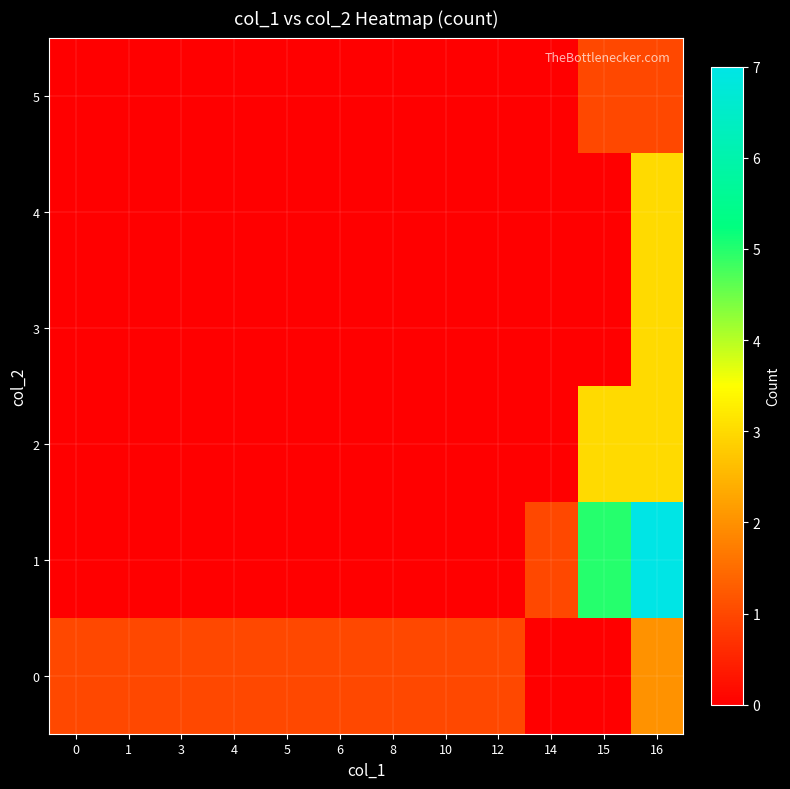

At how many categories does at least one series exceed 5?

1